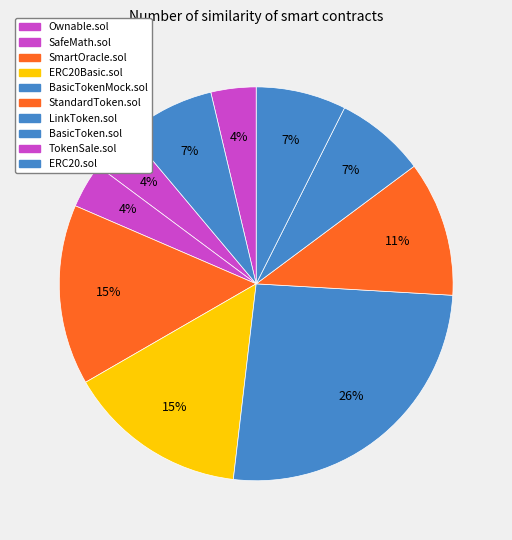

How many segments does this pie chart have?

10